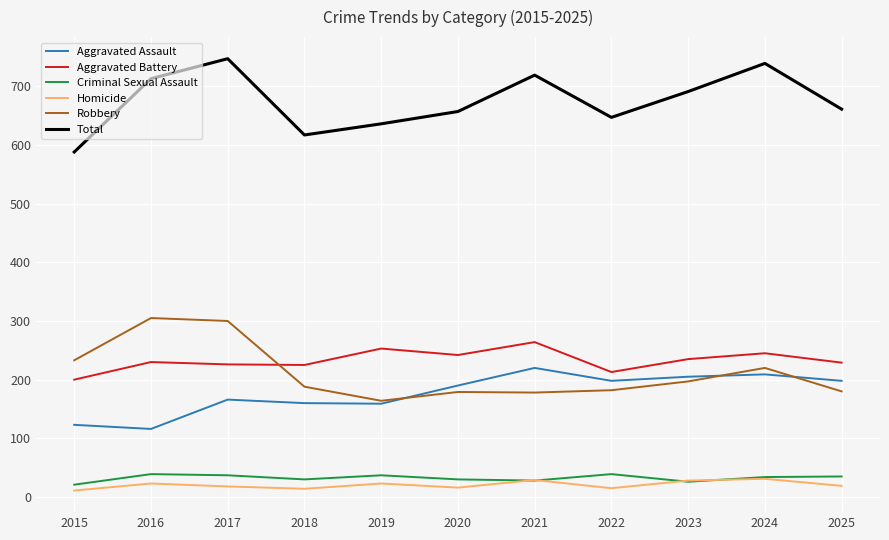

Which series has the widest spread of values?

Total